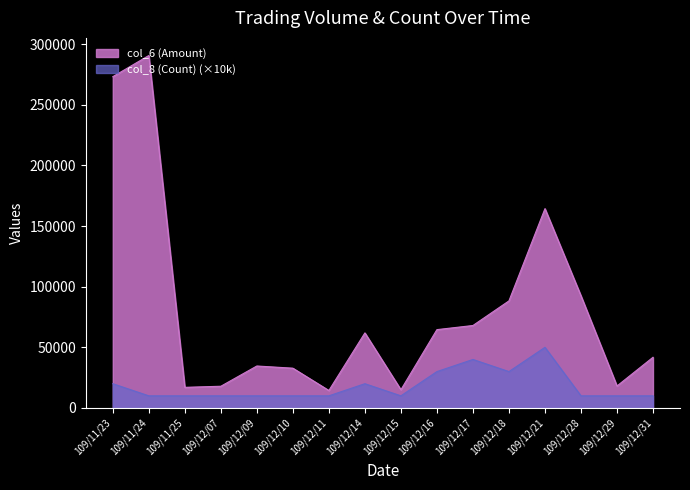

Read the col_6 (Amount) value at 109/12/10.

32800